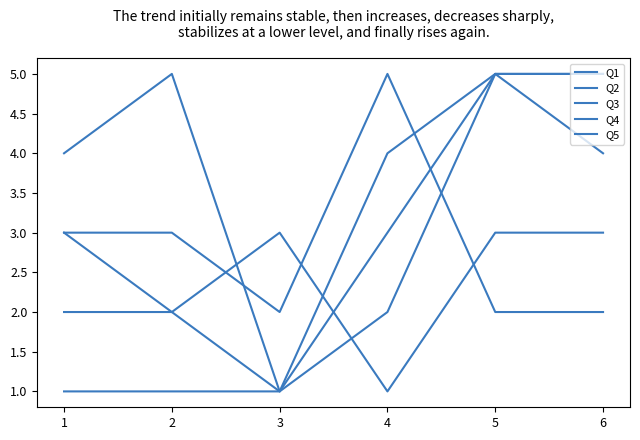

How many lines are shown in the chart?

5